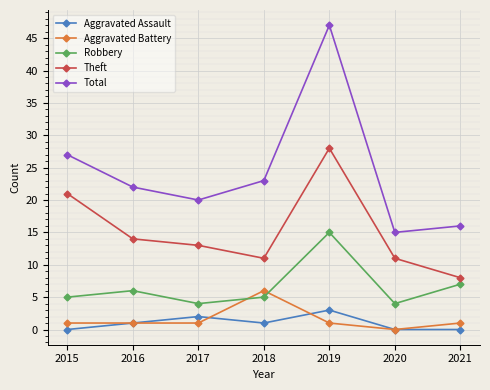

Does the chart have visible grid lines?

Yes